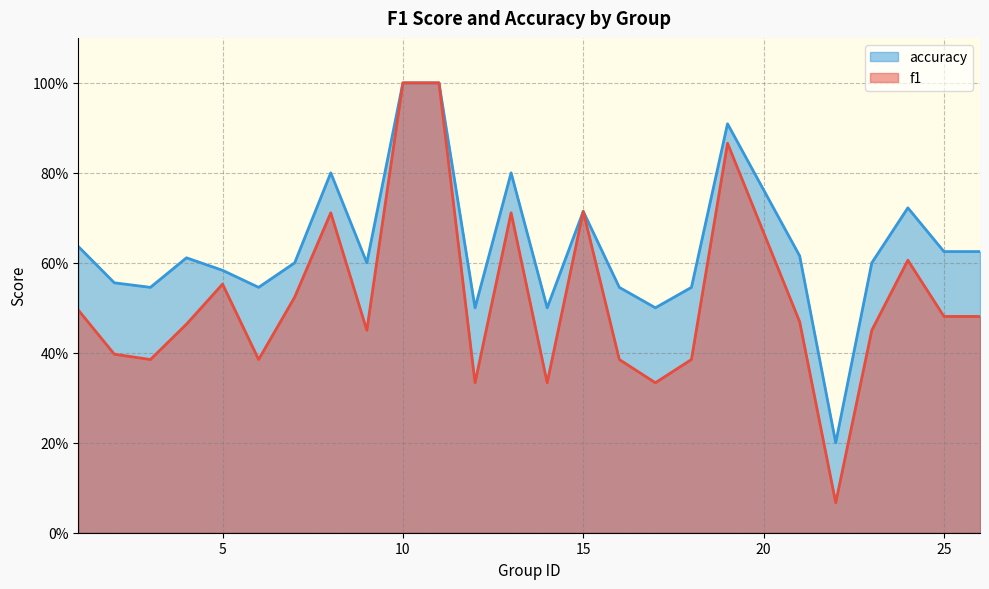

Rank the series at 4 from highest to lowest value.

accuracy, f1